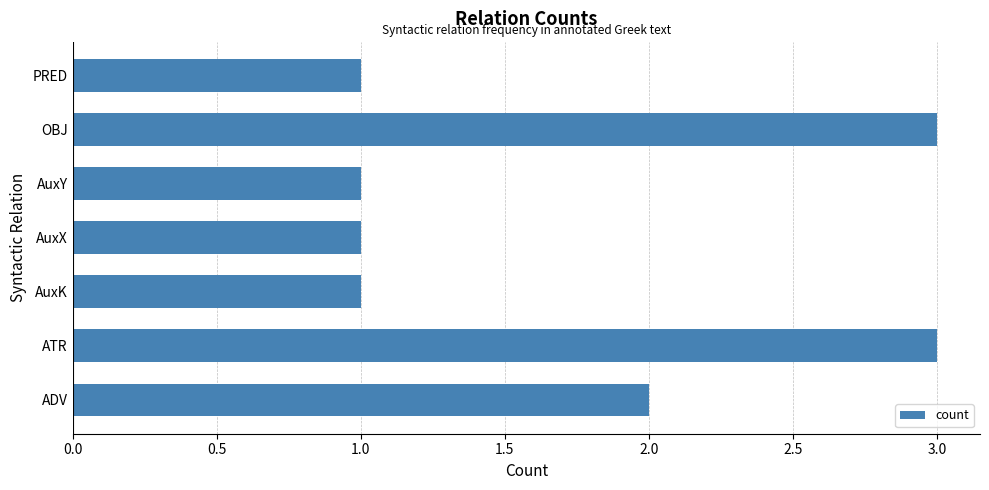

Between AuxX and ADV, which is larger?

ADV